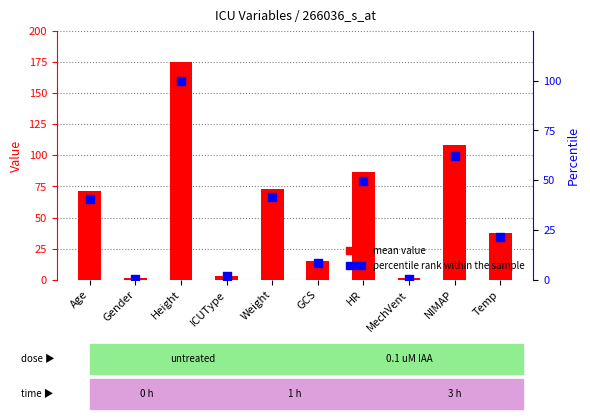

Which series reaches the maximum Y coordinate?

Mean Value